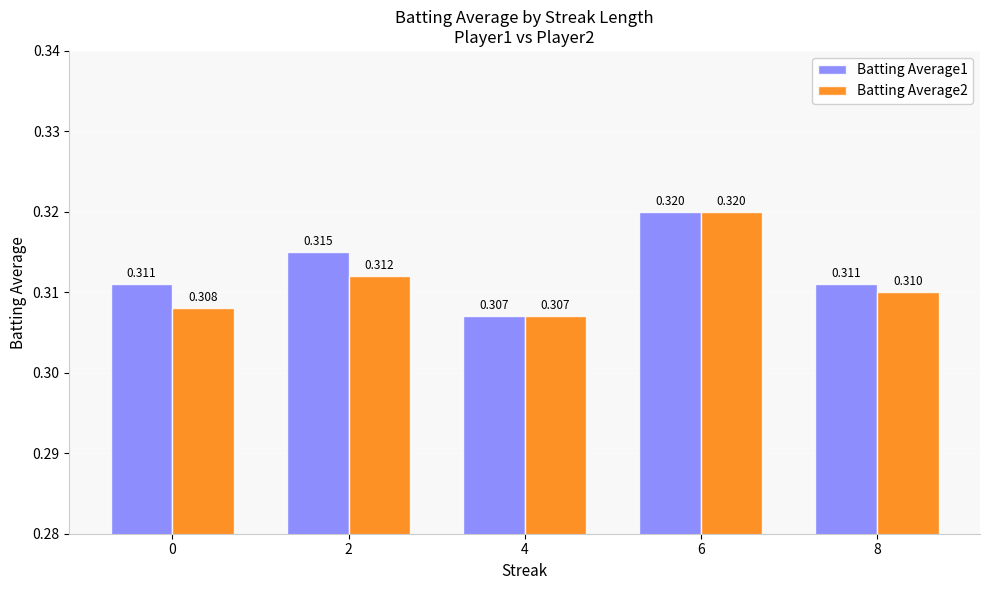

How many bars are there in total?

10